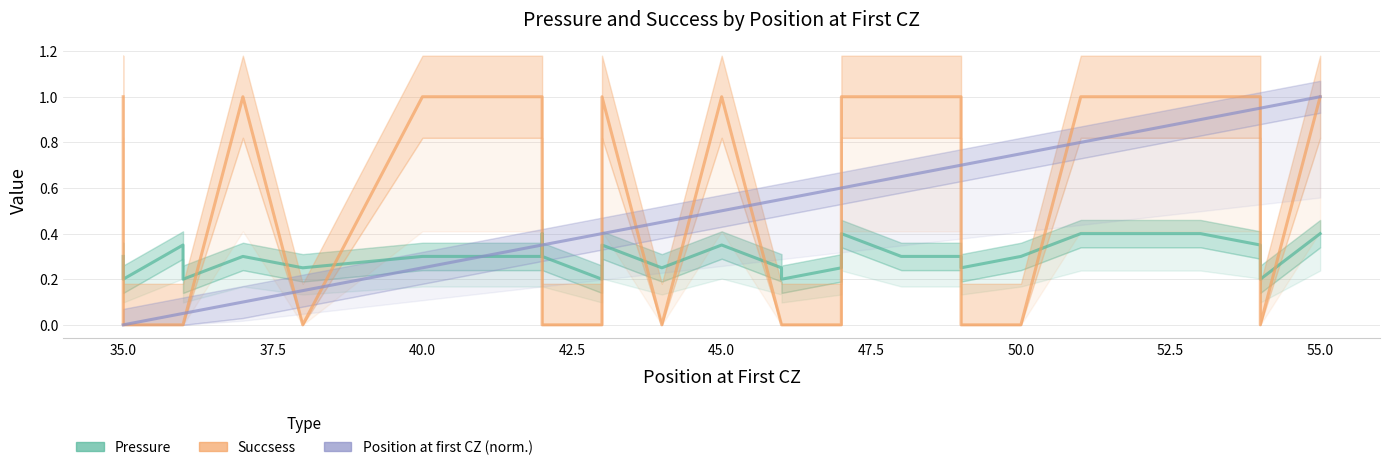

Which series has the largest total across all categories?

Succsess